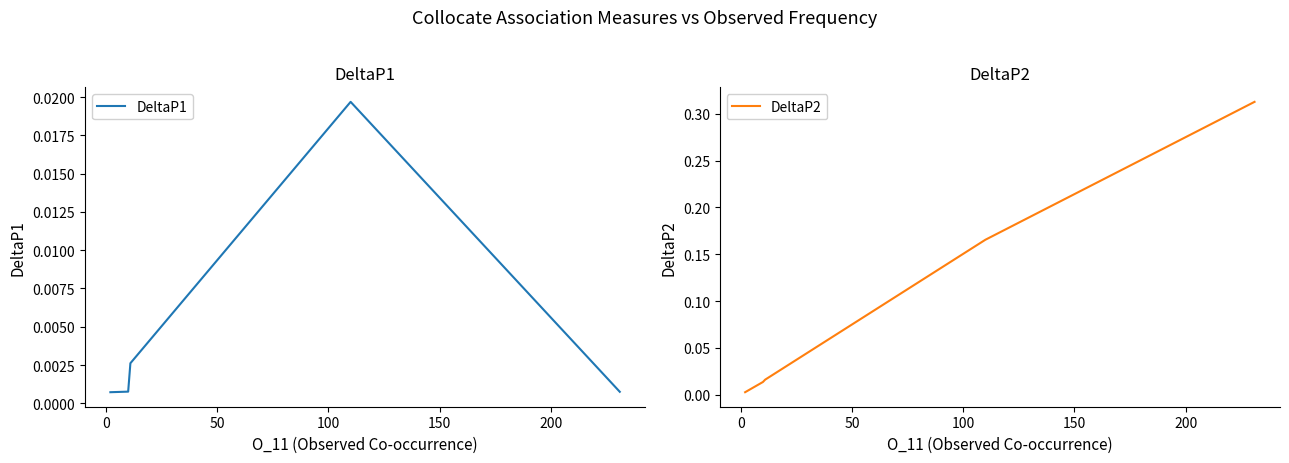

True or false: DeltaP2 has more than 1 points higher than both neighbors.

False